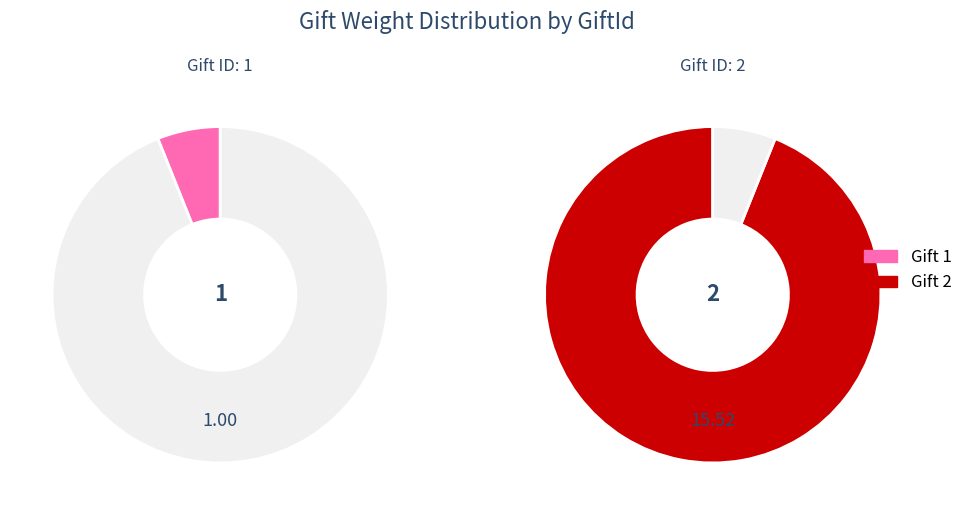

How many segments does this pie chart have?

2